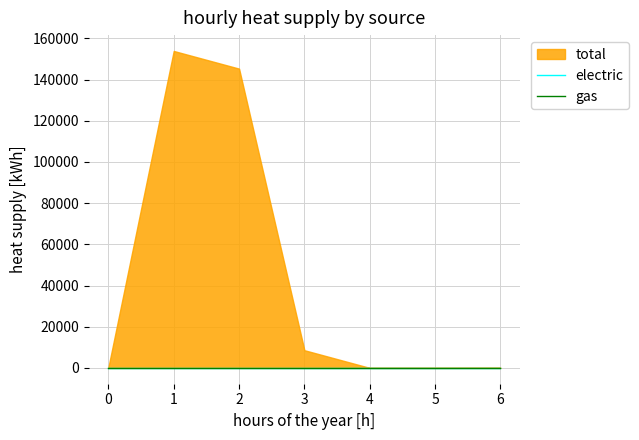

True or false: gas has a value of 0.0 at 0.

True